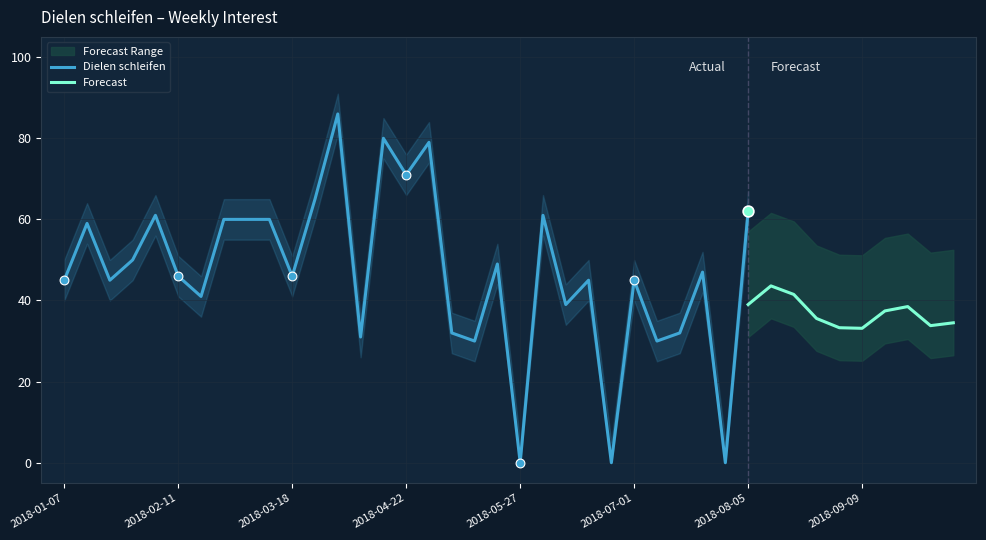

What is the ratio of the value at 2018-02-25 to the value at 2018-04-22?

0.8